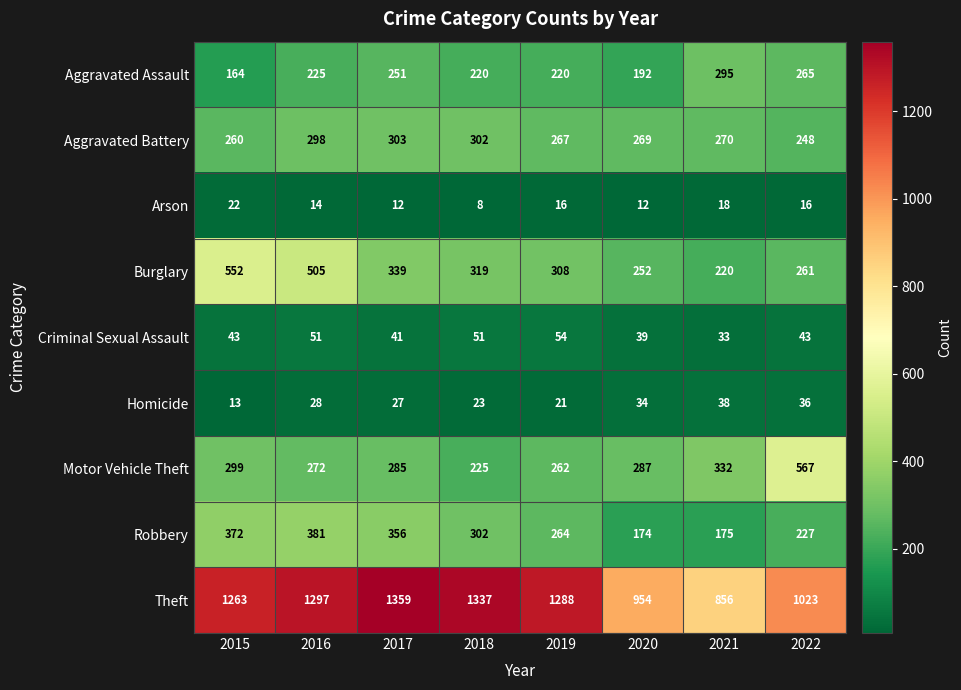

List the series in order of their peak value, highest first.

Theft, Motor Vehicle Theft, Burglary, Robbery, Aggravated Battery, Aggravated Assault, Criminal Sexual Assault, Homicide, Arson